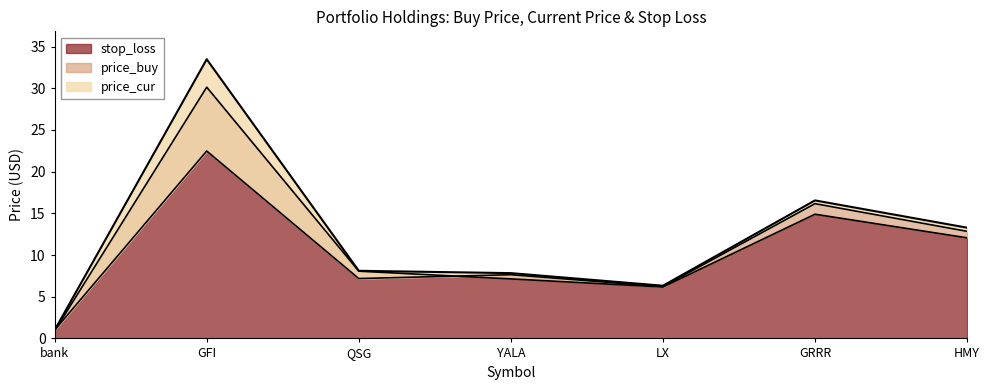

Rank the categories by stop_loss value from highest to lowest.

GFI, GRRR, HMY, QSG, YALA, LX, bank